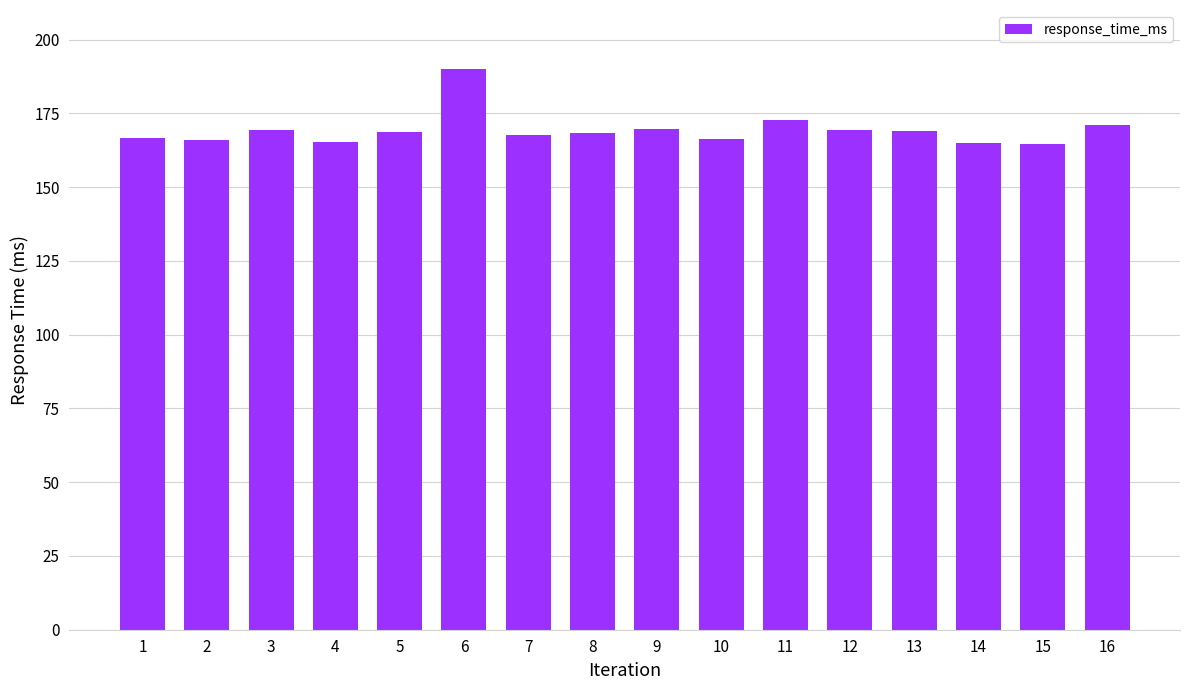

What is the greatest value displayed?

190.0